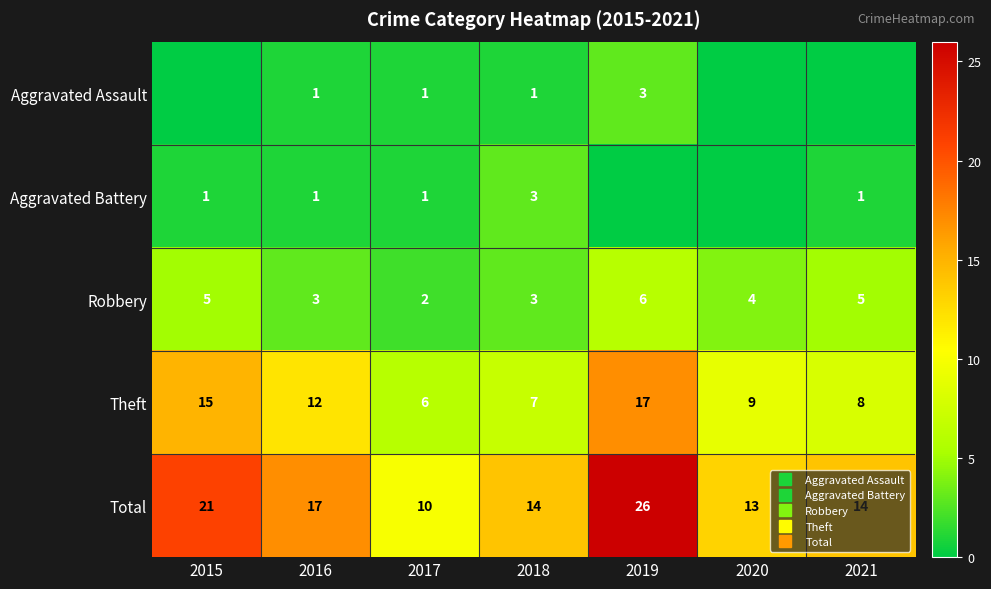

What is the difference between the maximum and minimum values in the Aggravated Battery series?

3